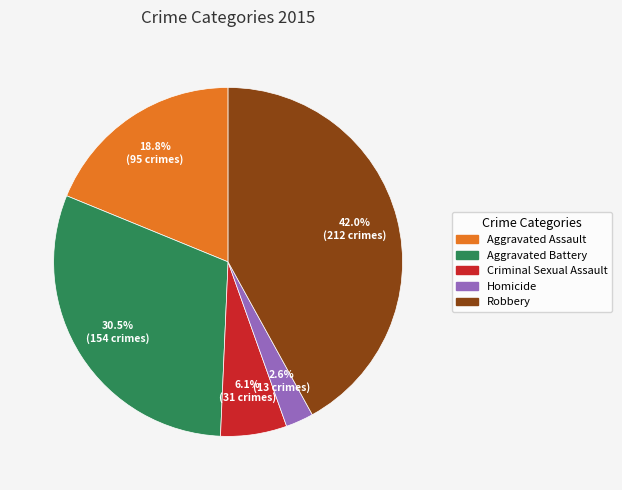

How many slices are in this pie chart?

5